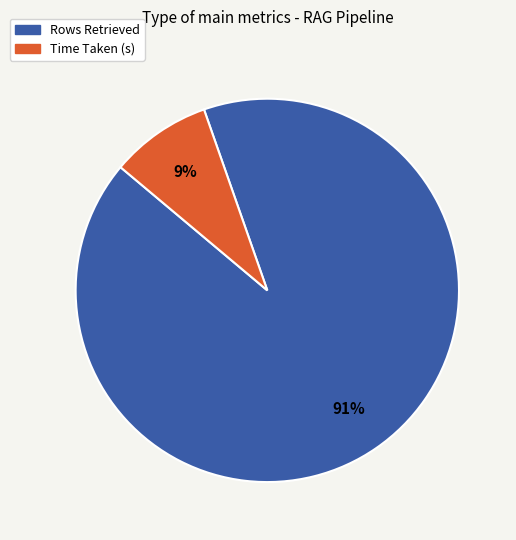

Is it true that Time Taken (s) is 9% of the pie?

True